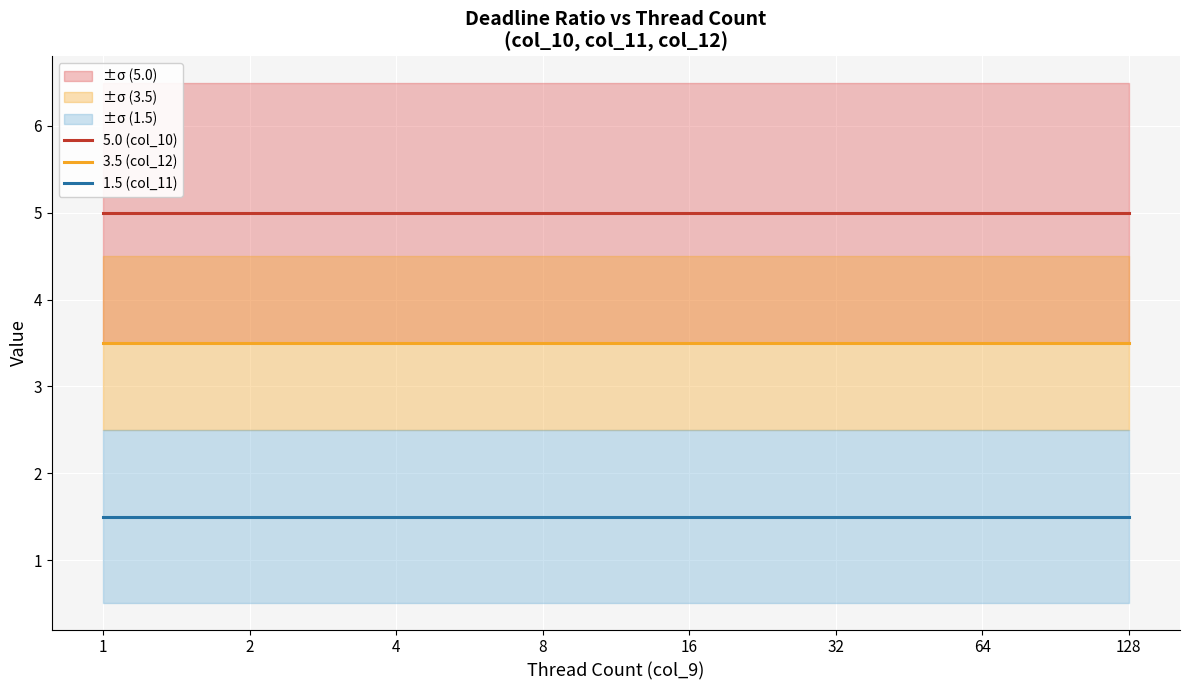

What is the highest value of the 3.5 (col_12) series?

3.5